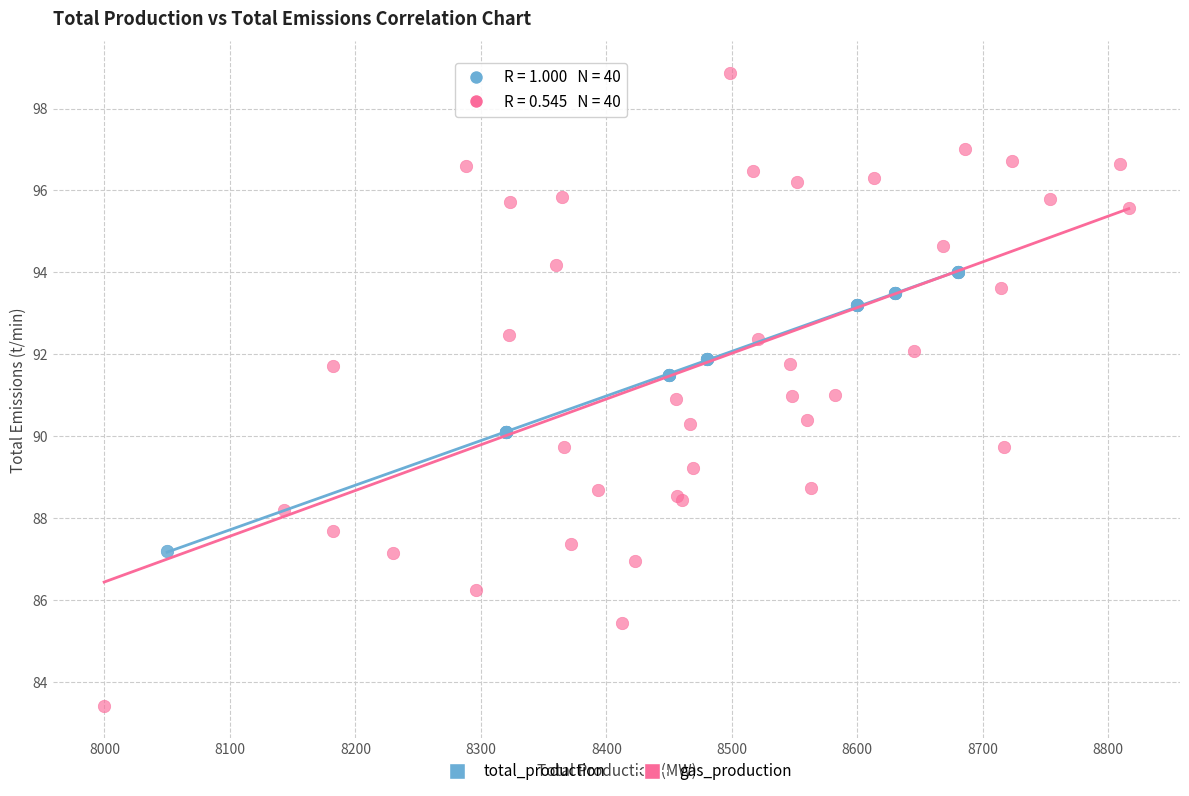

What are all the series names shown in the legend?

total_production, gas_production